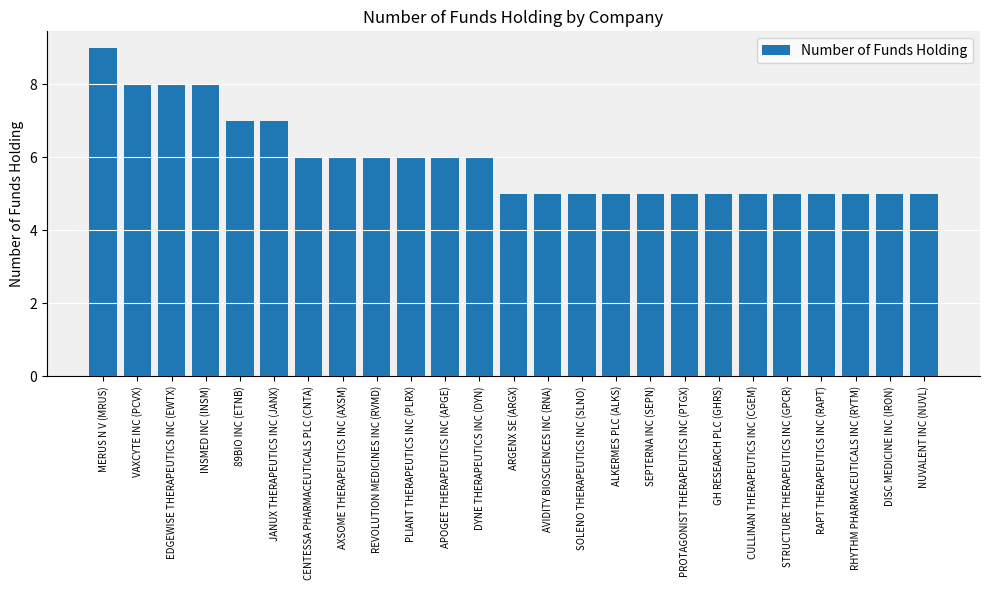

What is the minimum value shown in the chart?

5